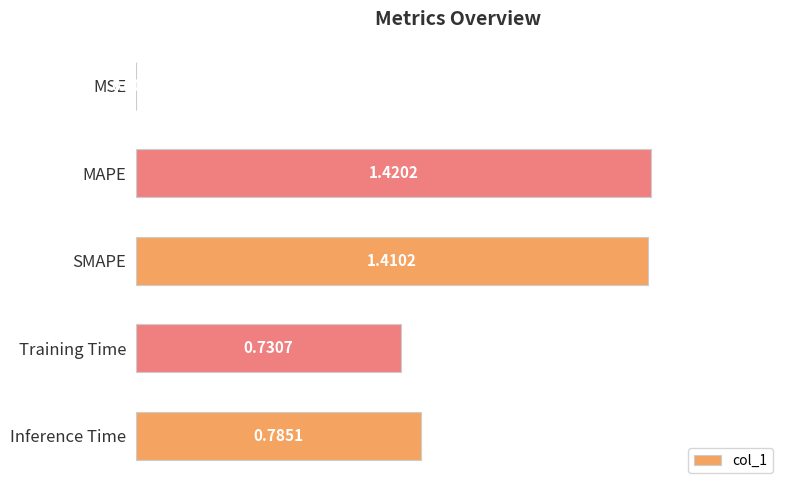

What is the sum of the values at Training Time and SMAPE?

2.1